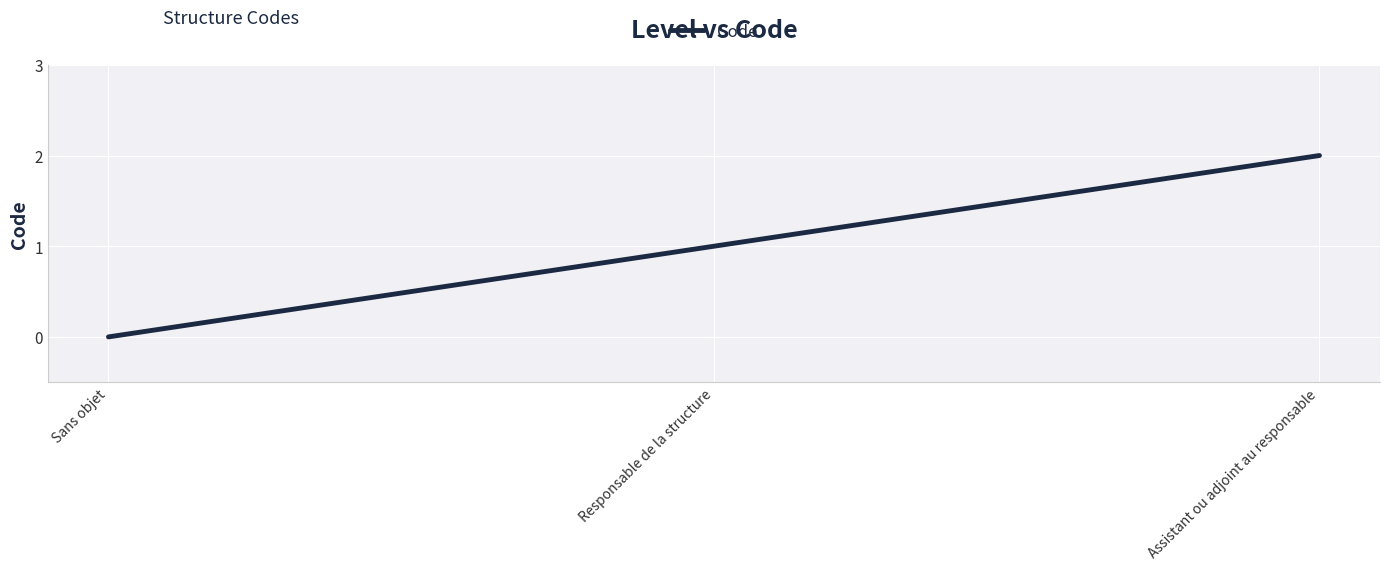

Reading left to right, transcribe all the data shown in this chart.

0	1	2